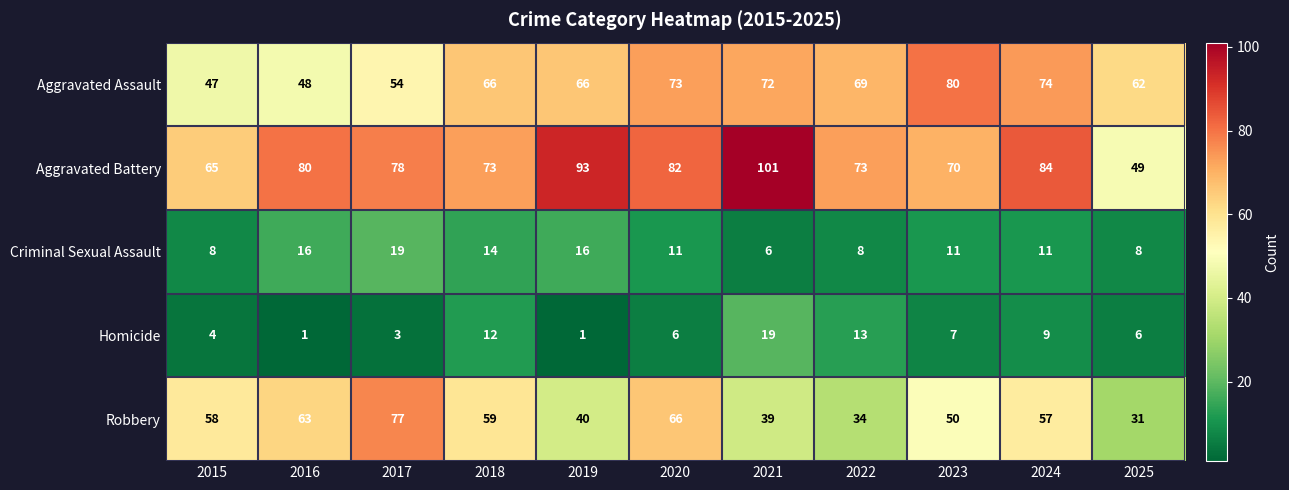

How many distinct data groups are displayed?

5